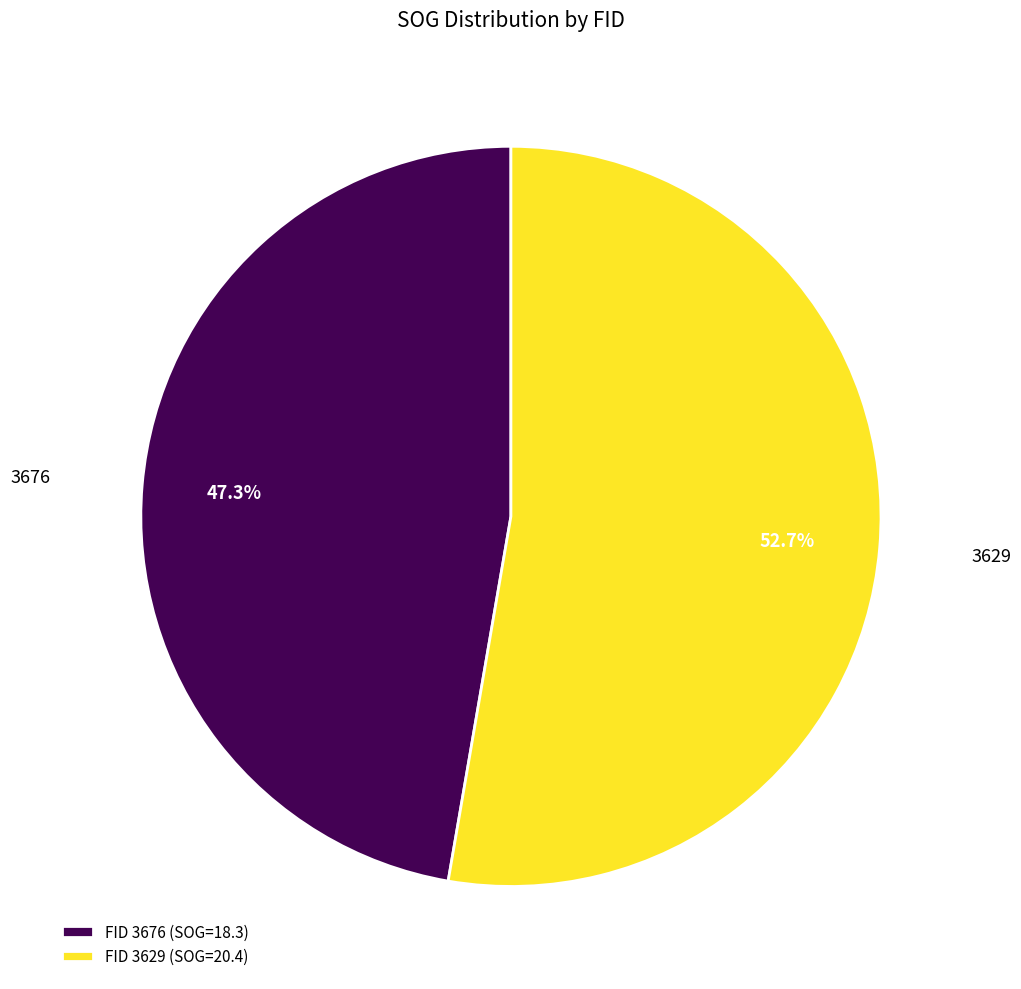

To the nearest percent, what is the difference between the largest and smallest slice percentages?

5%